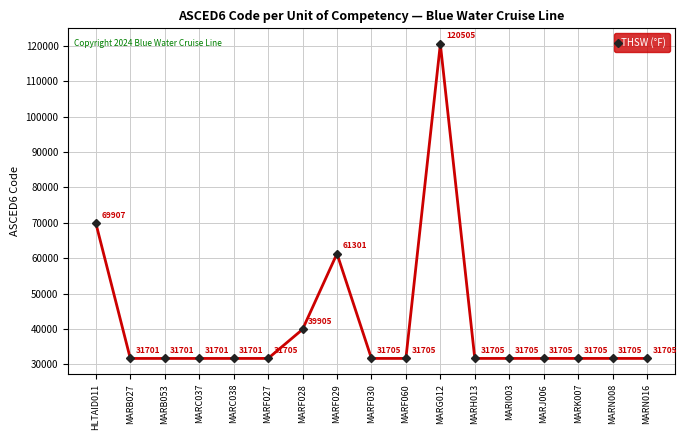

Reading right to left, transcribe all the data shown in this chart.

MARN016=31705	MARN008=31705	MARK007=31705	MARJ006=31705	MARI003=31705	MARH013=31705	MARG012=120505	MARF060=31705	MARF030=31705	MARF029=61301	MARF028=39905	MARF027=31705	MARC038=31701	MARC037=31701	MARB053=31701	MARB027=31701	HLTAID011=69907